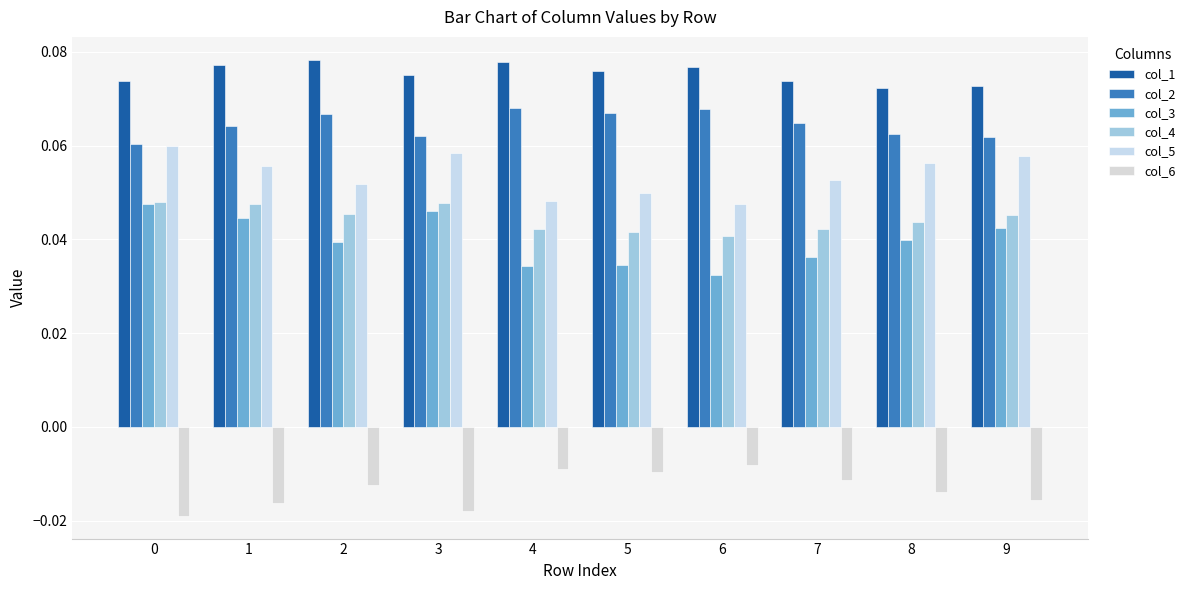

What is the difference between the highest and lowest values at 7?

0.1